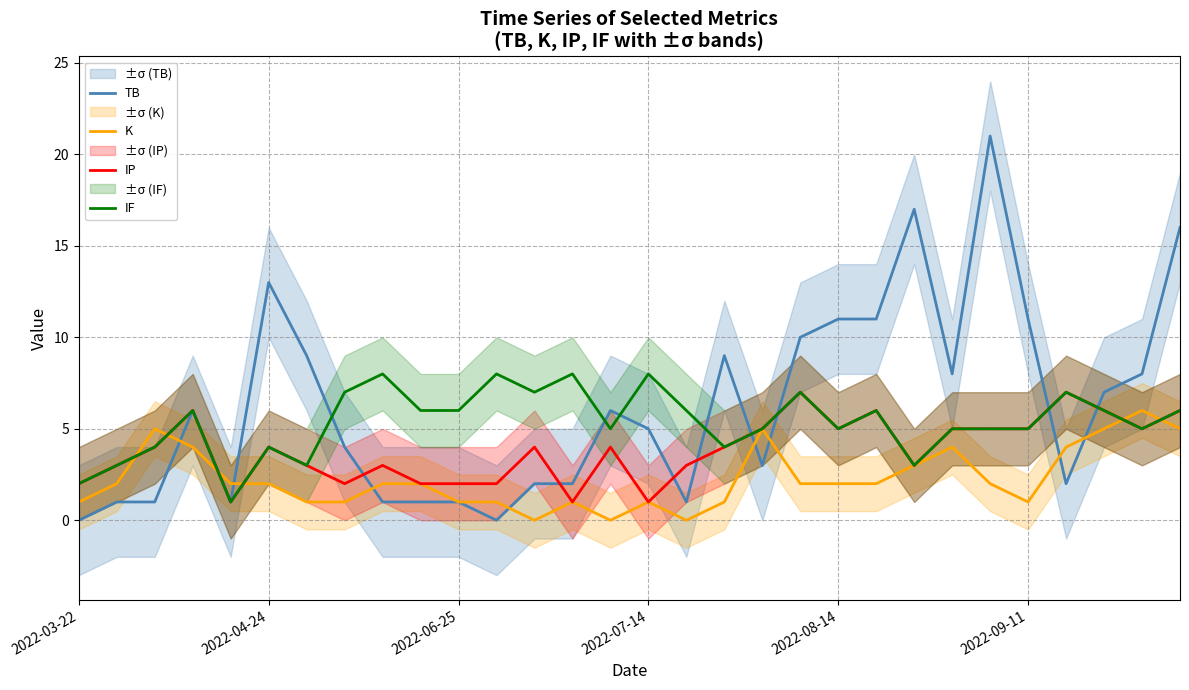

In IP, how many points are higher than both neighbors (excluding endpoints)?

8